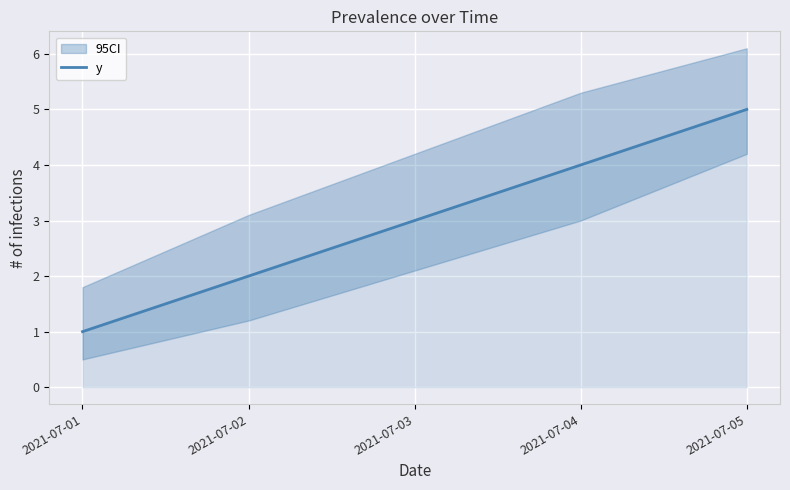

True or false: there are more than 1 points higher than both neighbors.

False